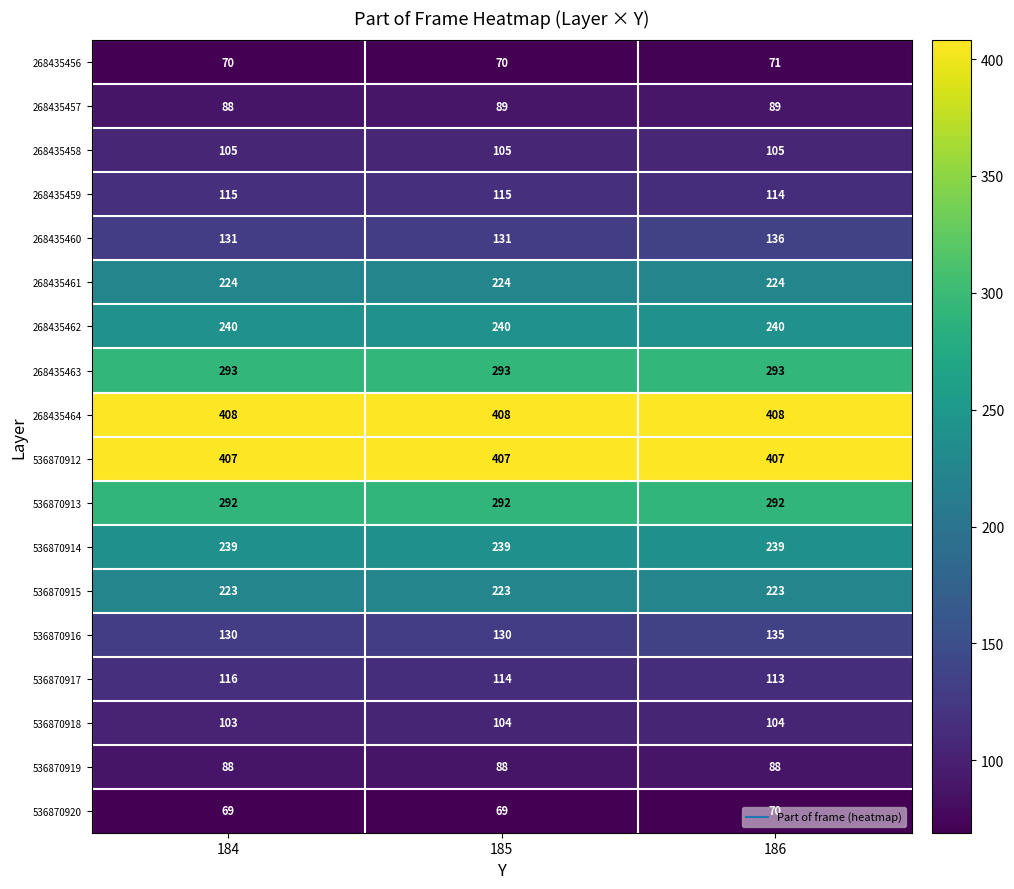

At how many categories does at least one series exceed 224?

3